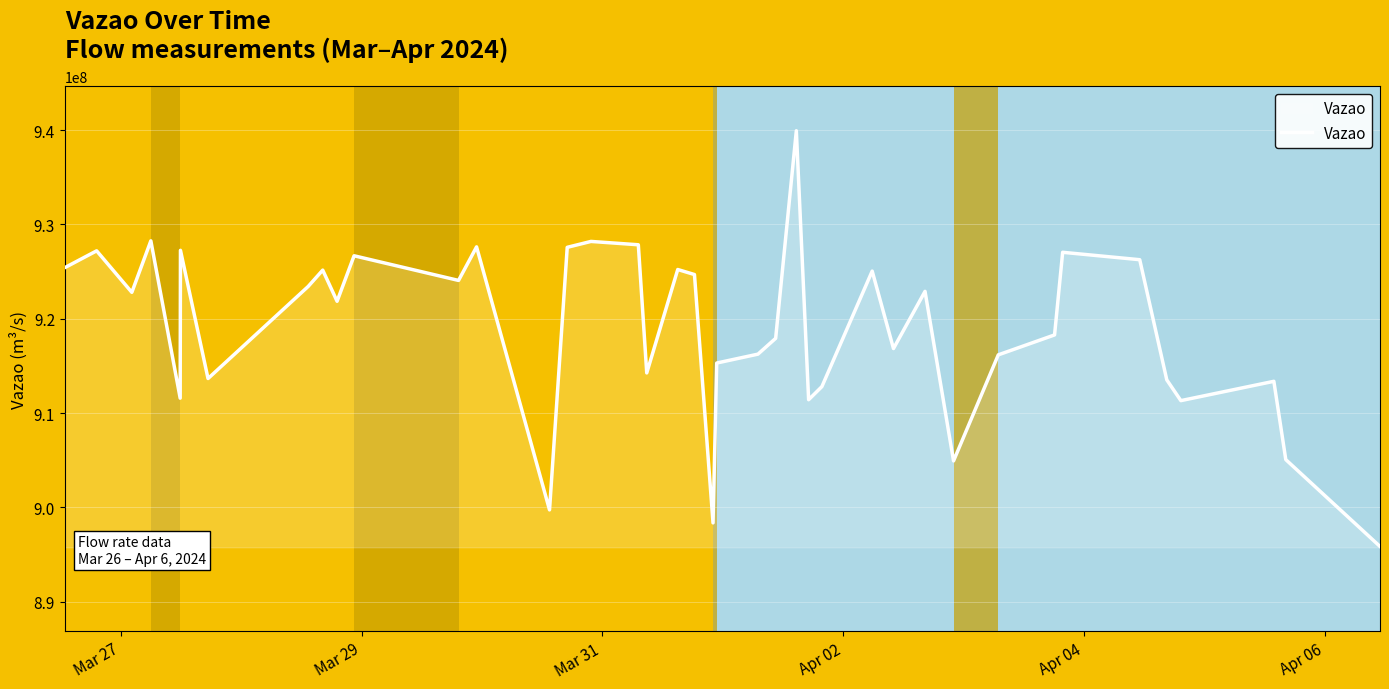

What is the difference between the maximum and minimum values?

44082886